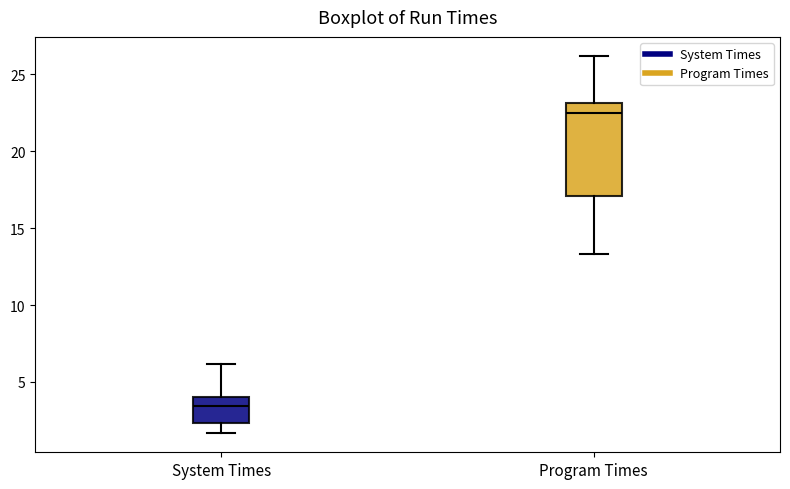

Which box is the tallest, from its lower edge to its upper edge?

Program Times